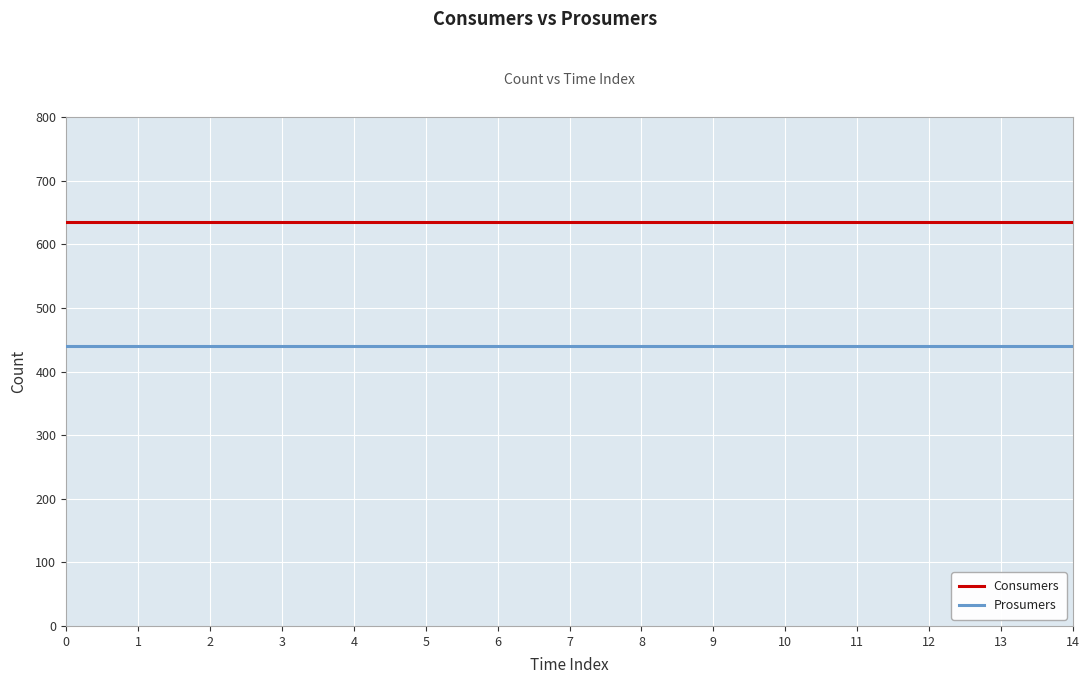

What is the difference between the highest and lowest values at 10?

195